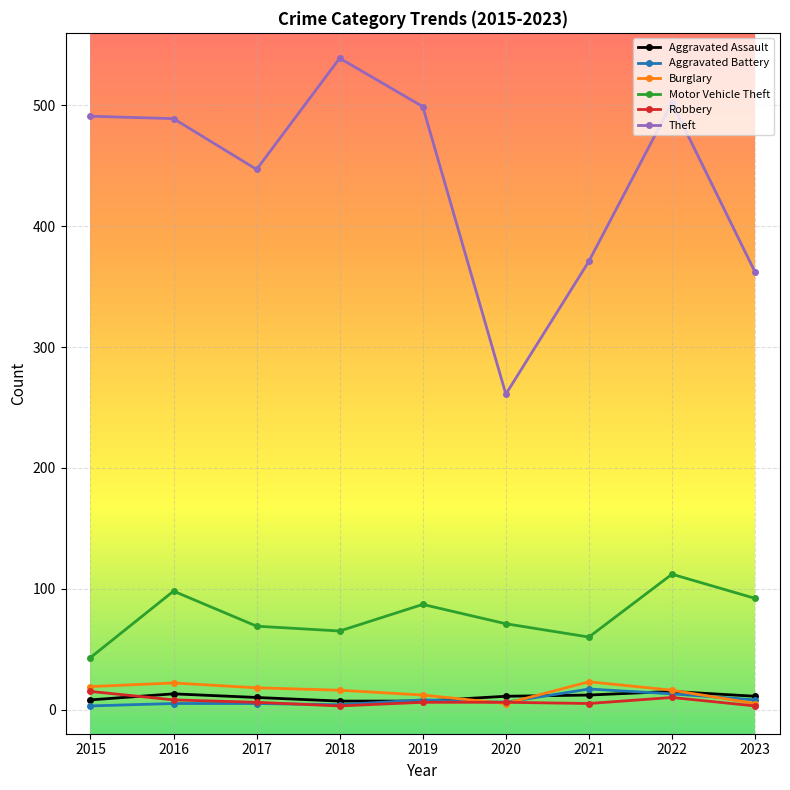

What is the average value of the Aggravated Battery series?

8